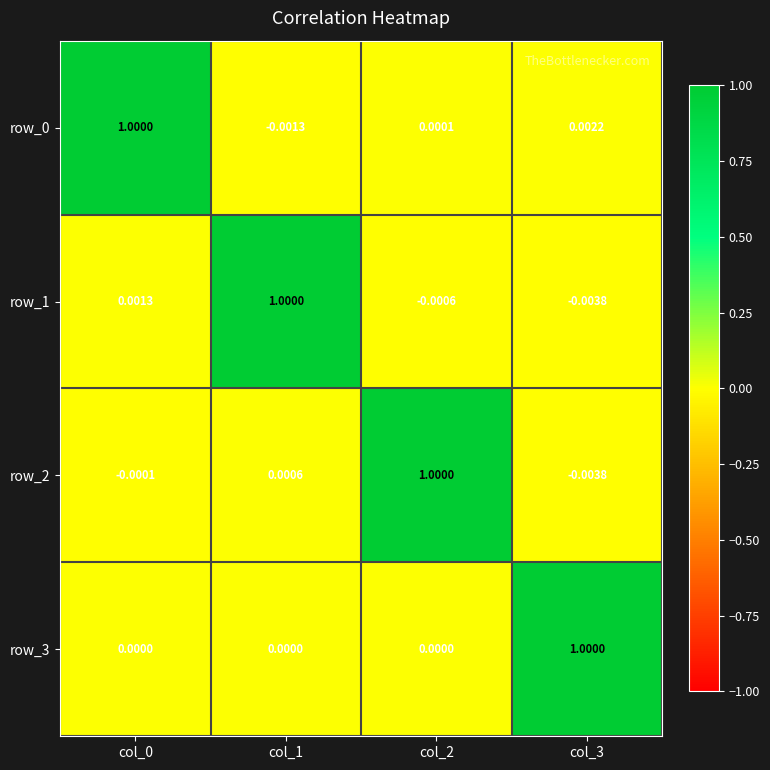

Is the value of row_2 at col_1 greater than the value of row_3 at col_0?

Yes